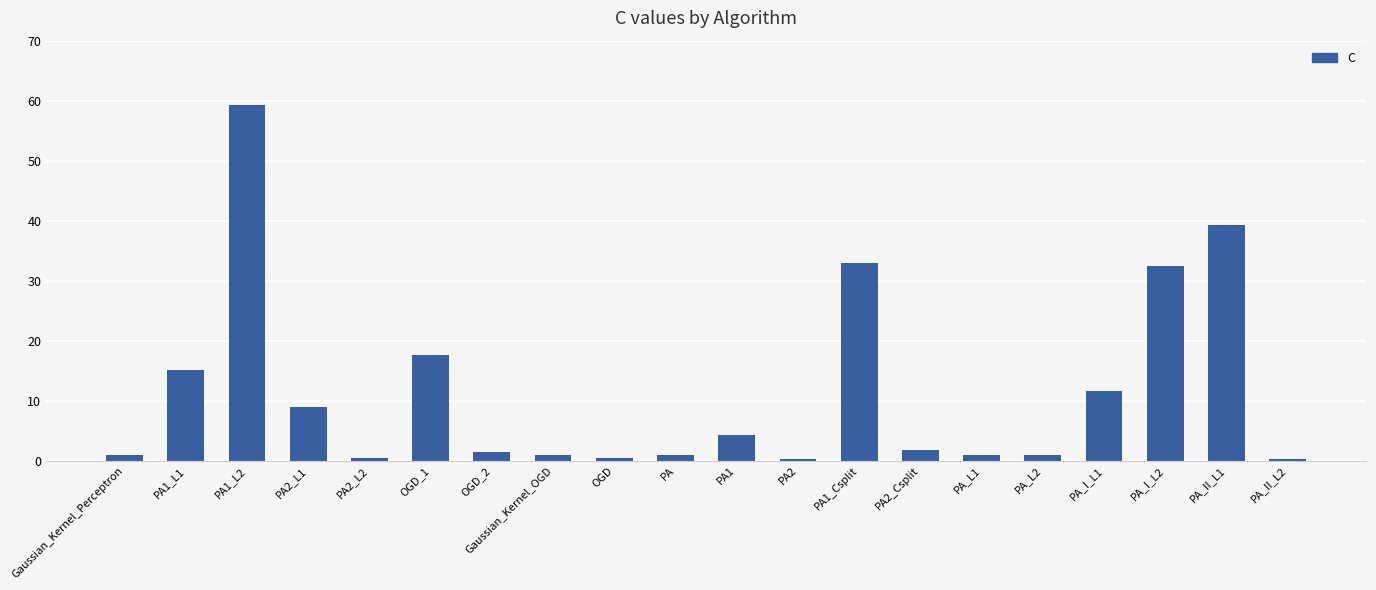

What is the maximum value shown in the chart?

59.3